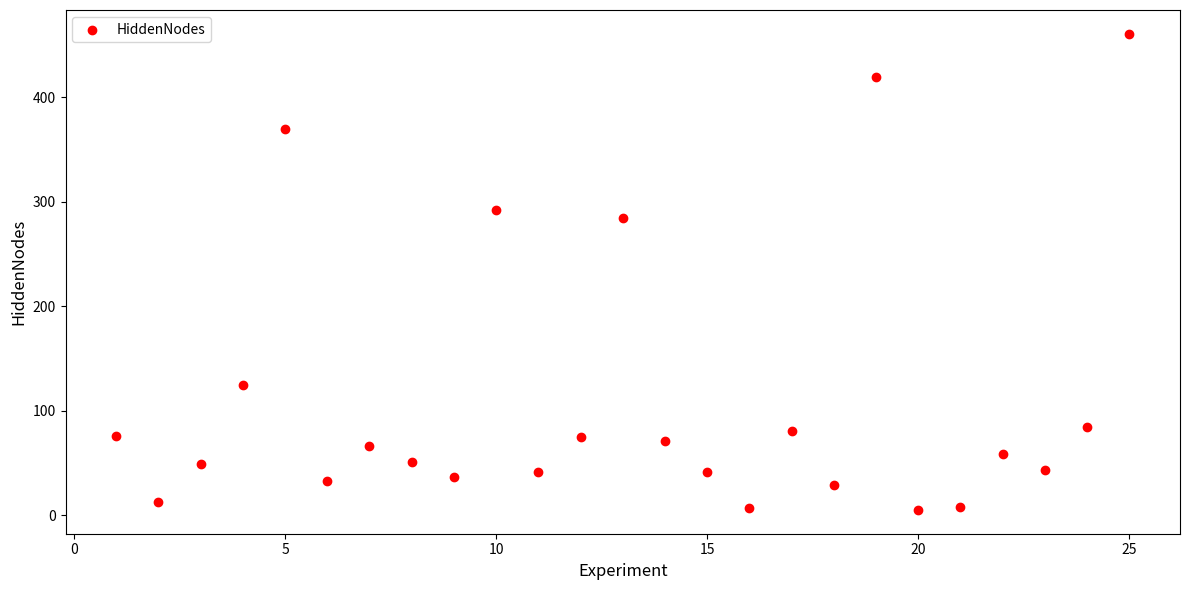

What Y value in the scatter plot is closest to 233?

285